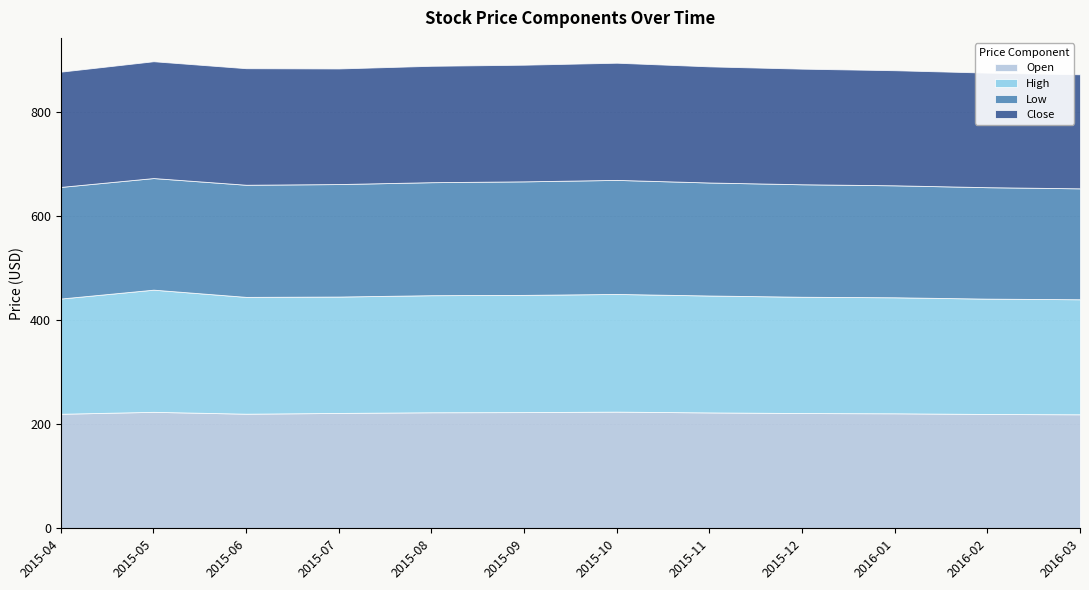

The Close series shows 294.5 at 2015-09. True or false?

False